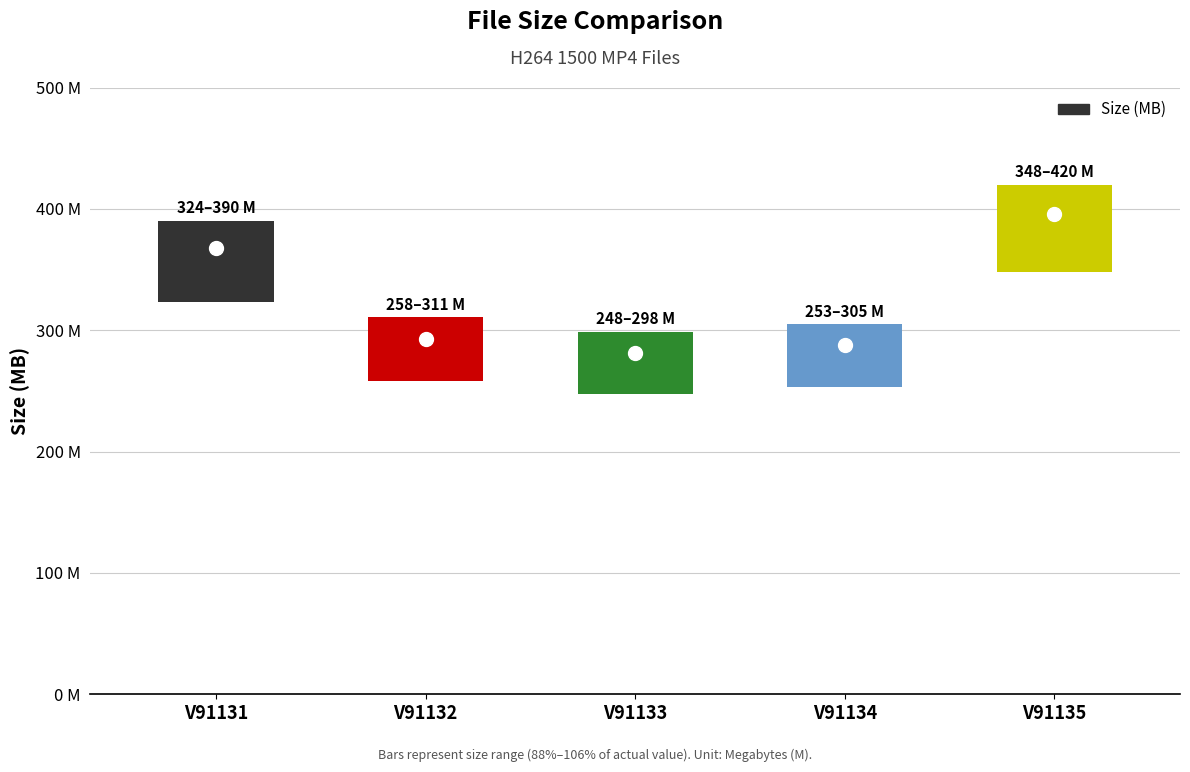

What is the difference between the maximum and minimum values?

114.4